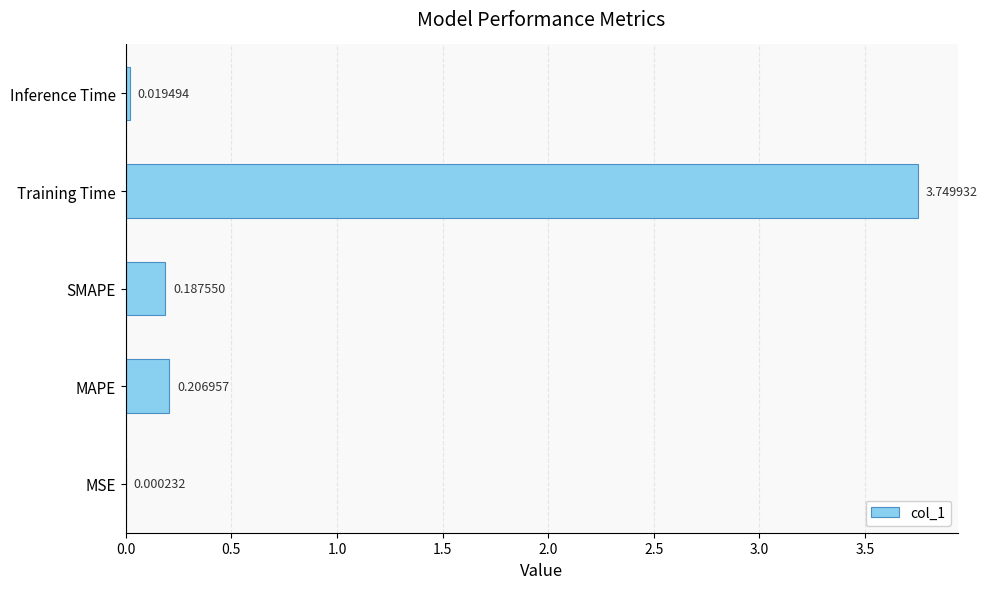

What is the sum of all values?

4.2